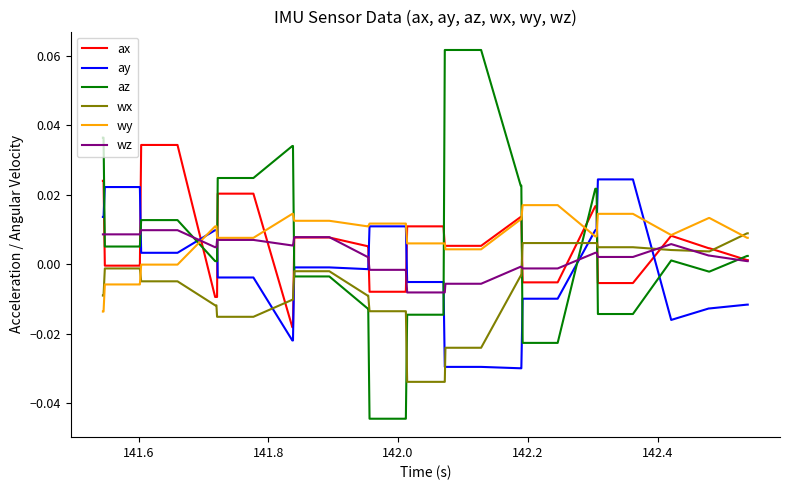

True or false: az and wz cross at least once.

True